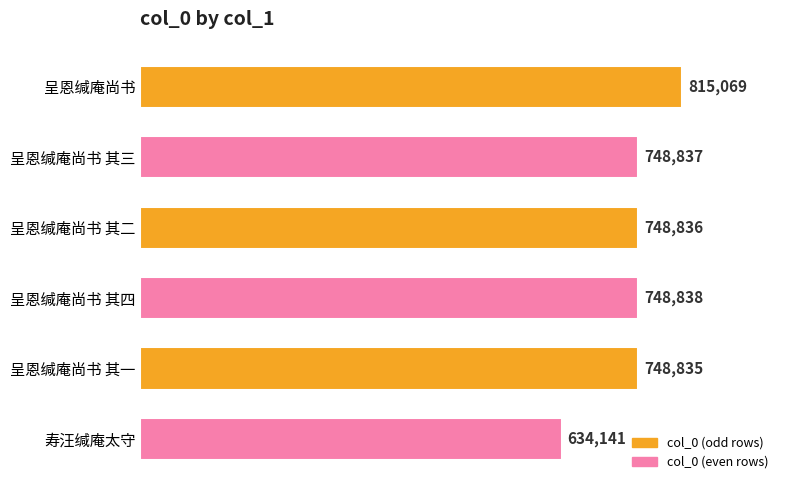

What is the minimum value shown in the chart?

634141